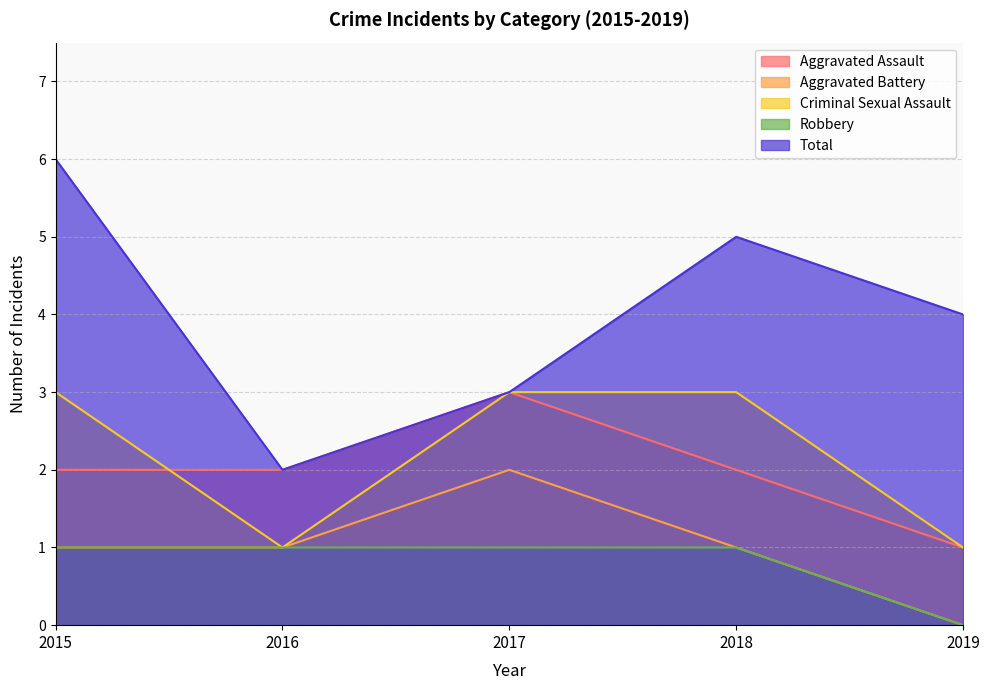

The Criminal Sexual Assault series shows 5 at 2017. True or false?

False